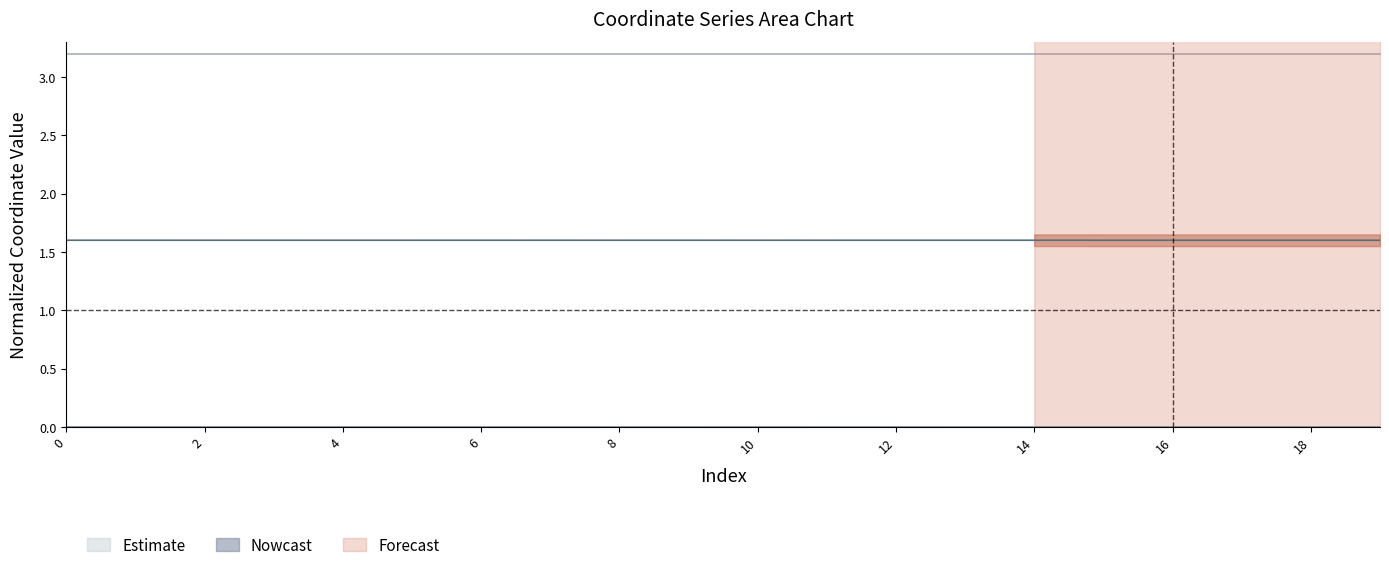

Where is the first local minimum for y1?

1